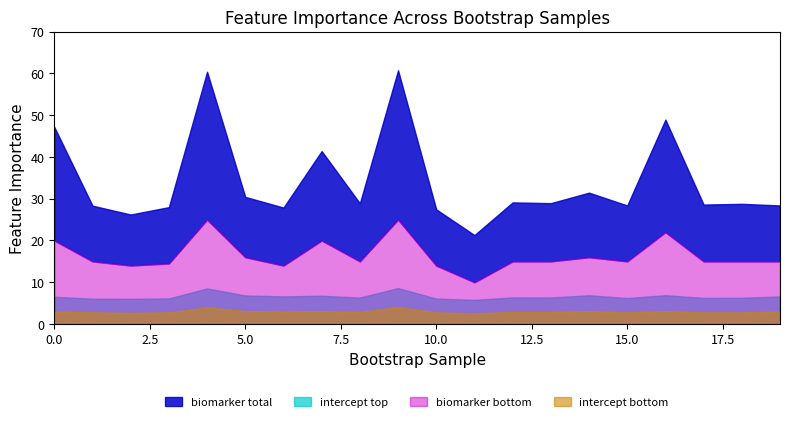

Is the value of Intercept_lower at 1 greater than the value of biomarker at 9?

No